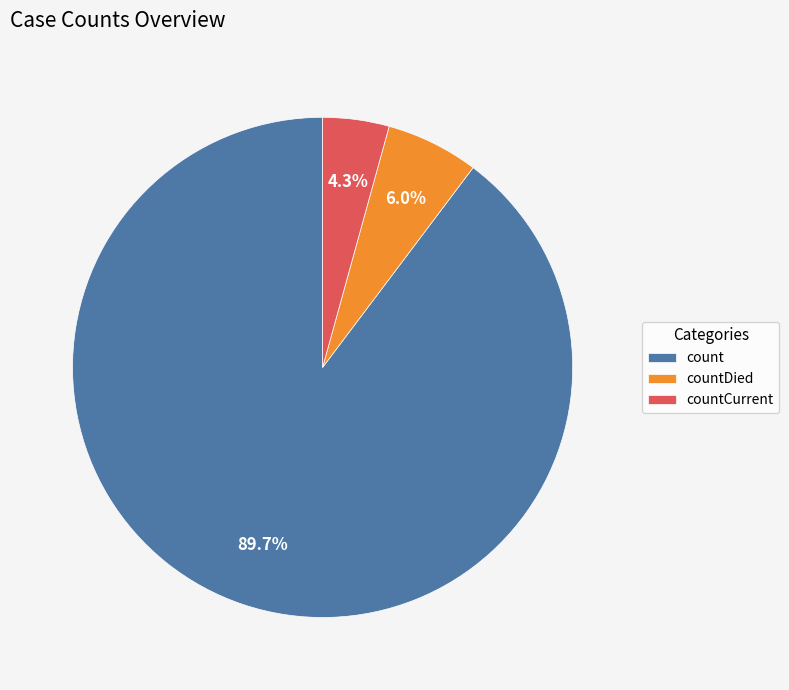

Rank the categories by value from lowest to highest.

countCurrent, countDied, count